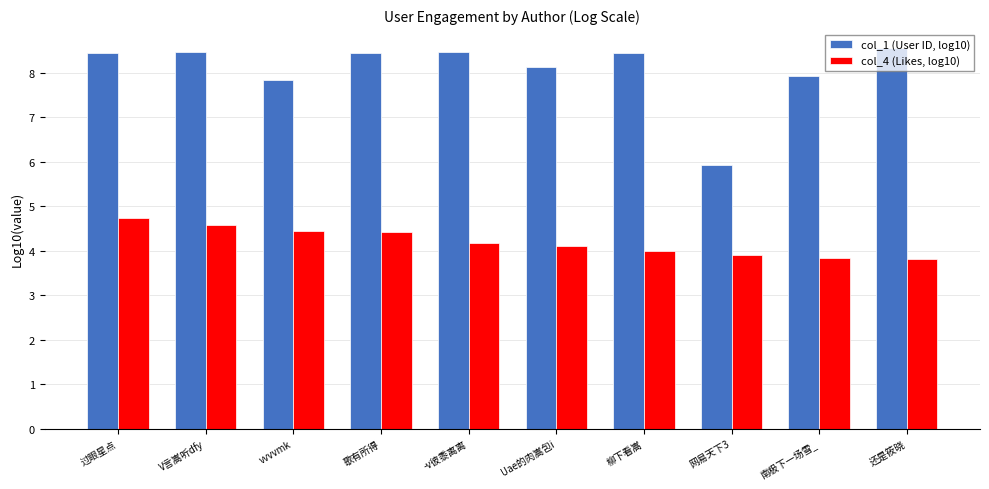

Which series has the largest total across all categories?

col_1 (User ID, log10)